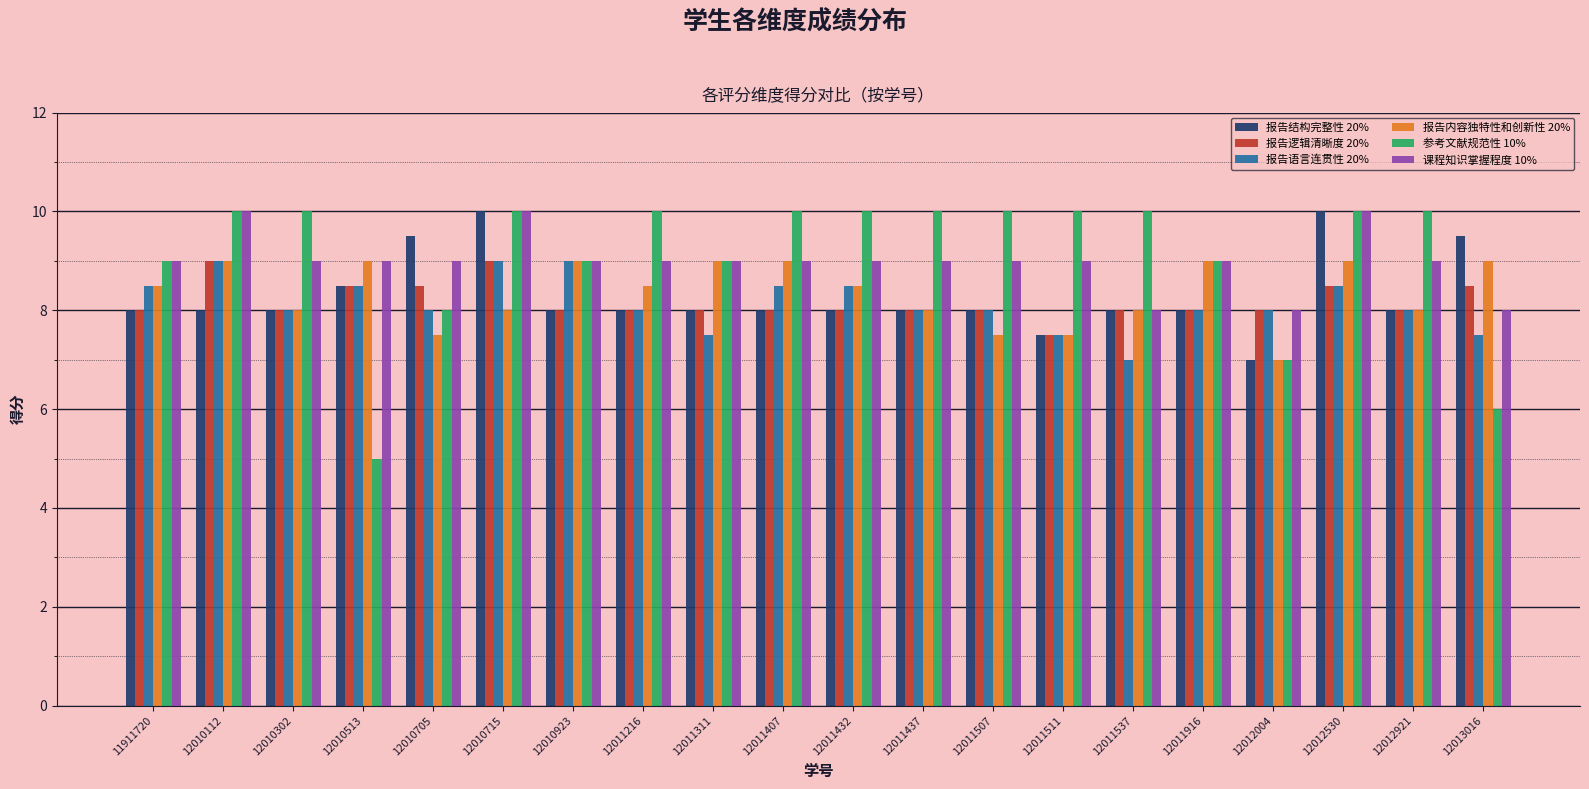

What are all the series names shown in the legend?

报告结构完整性 20%, 报告逻辑清晰度 20%, 报告语言连贯性 20%, 报告内容独特性和创新性 20%, 参考文献规范性 10%, 课程知识掌握程度 10%